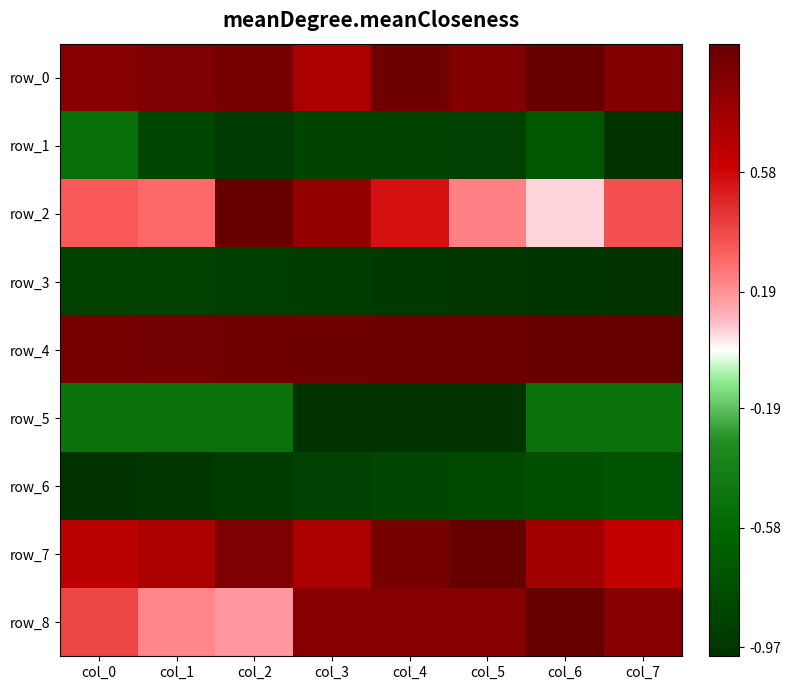

The value of row_2 at col_3 is 1.2. True or false?

False